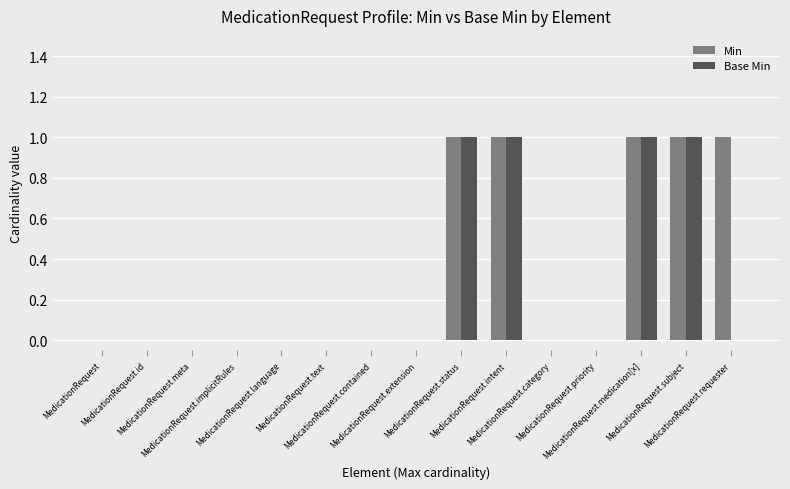

Which series has the largest total across all categories?

Min